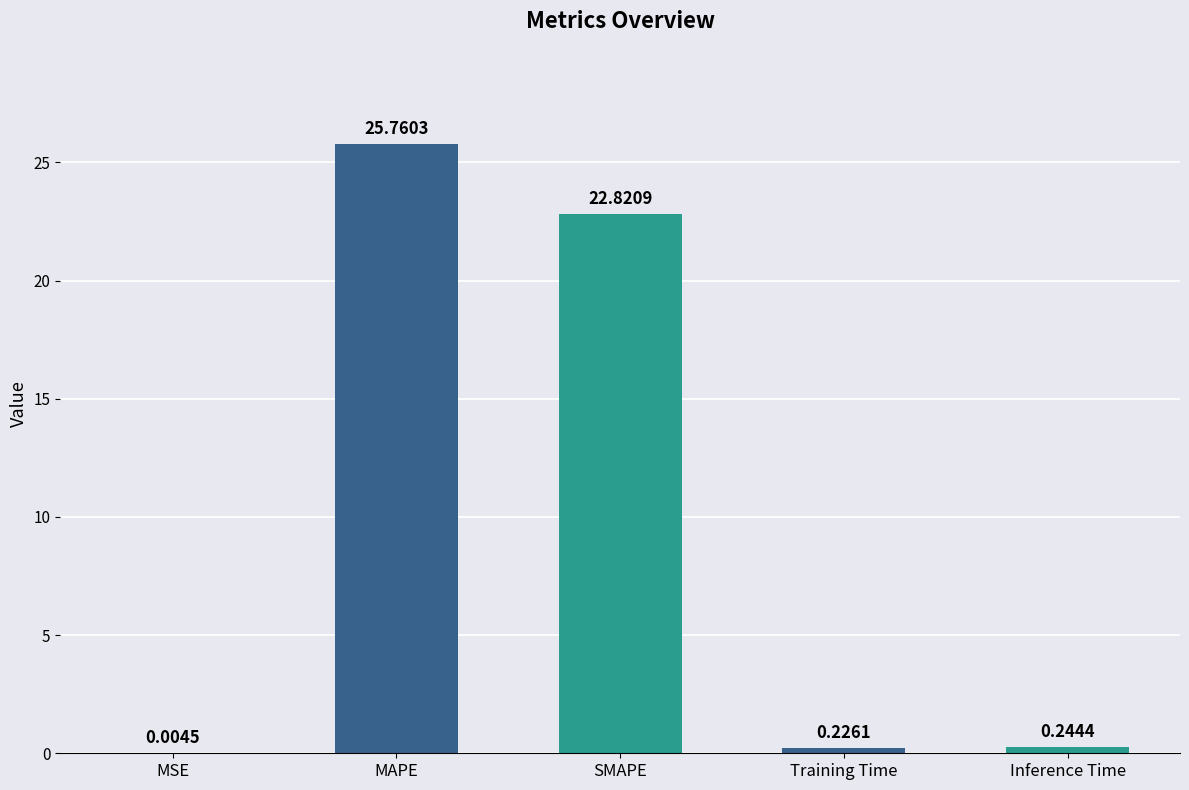

What is the sum of all values?

49.1